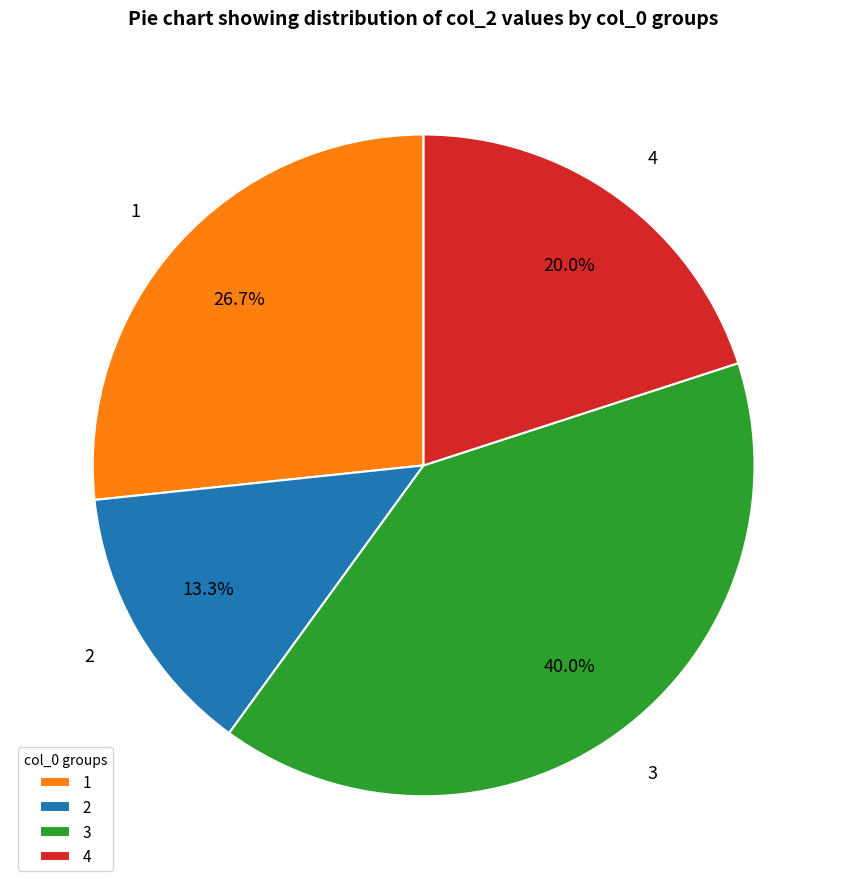

To the nearest percent, what percentage of the pie is 3?

40%